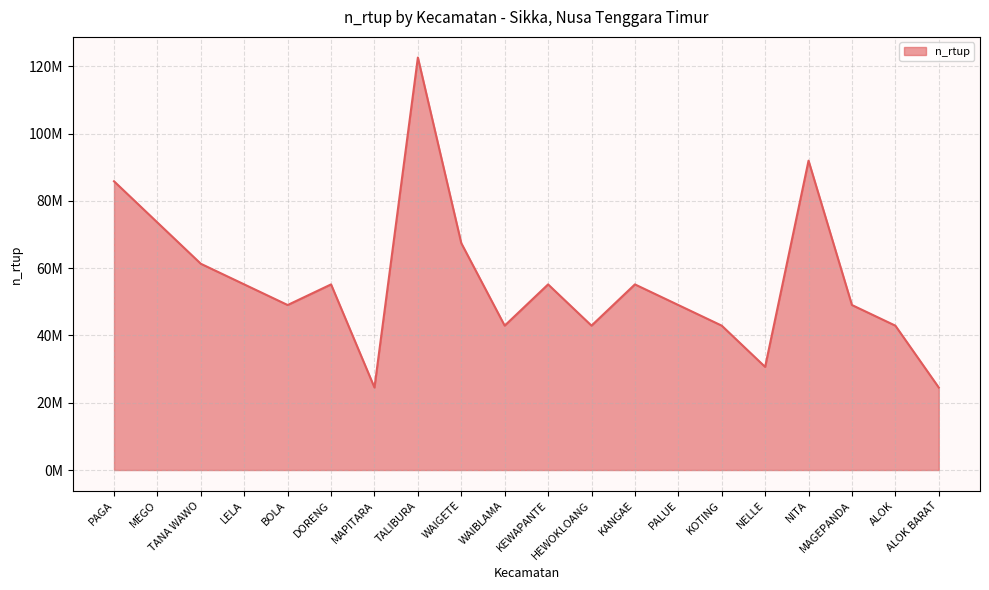

What is the minimum value shown in the chart?

24523930